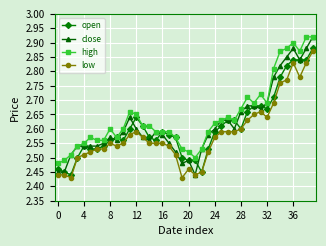

Count the low values in the range 2 to 3.

40